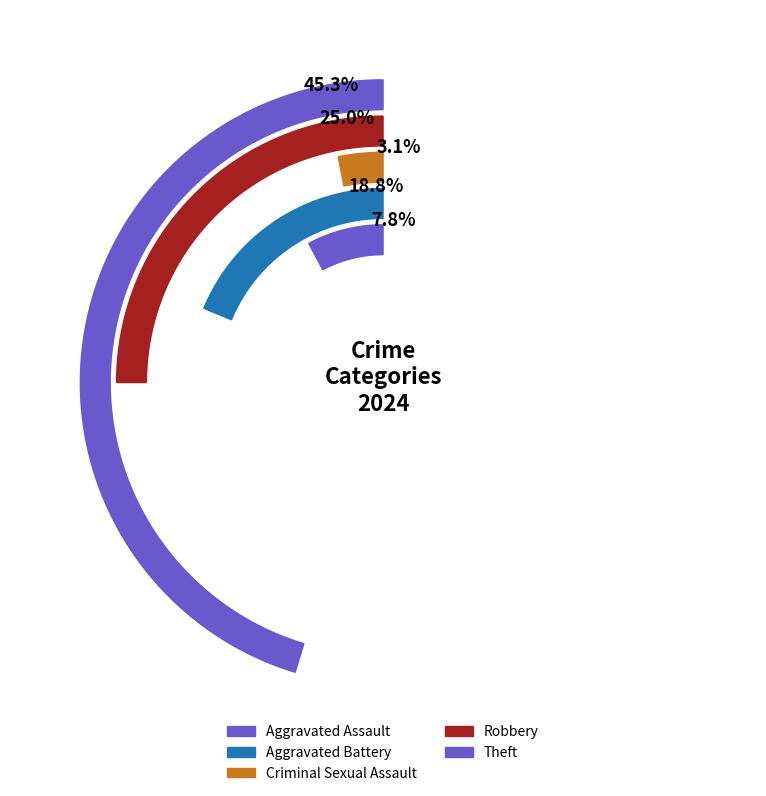

To the nearest percent, what is the combined percentage of Aggravated Battery and Robbery?

44%